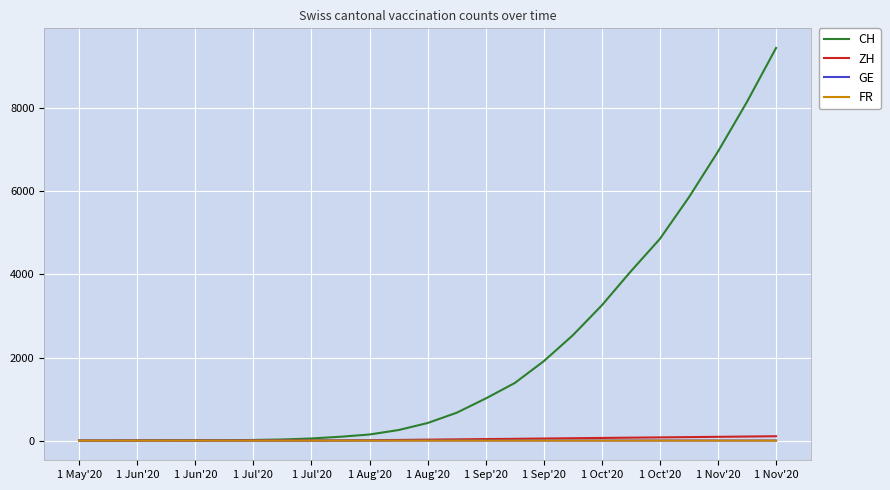

What is the maximum value shown in the chart?

9446